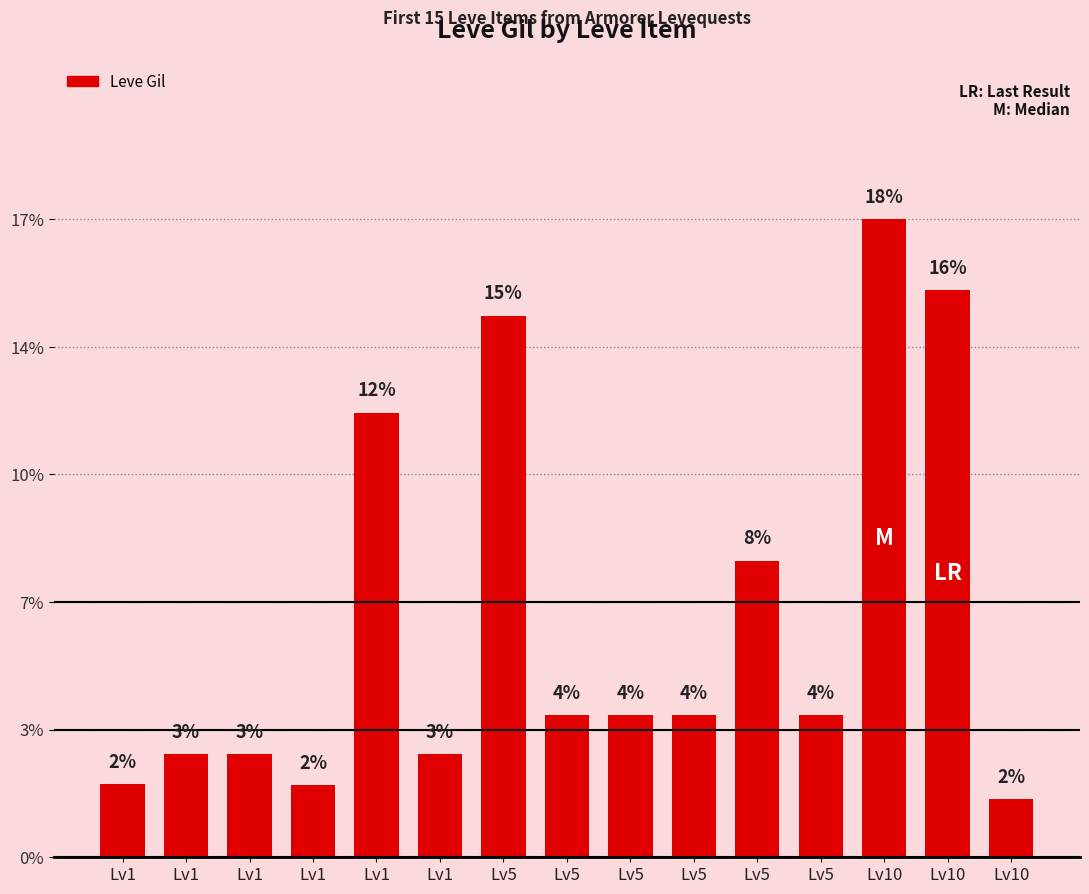

Are the bars horizontal?

No